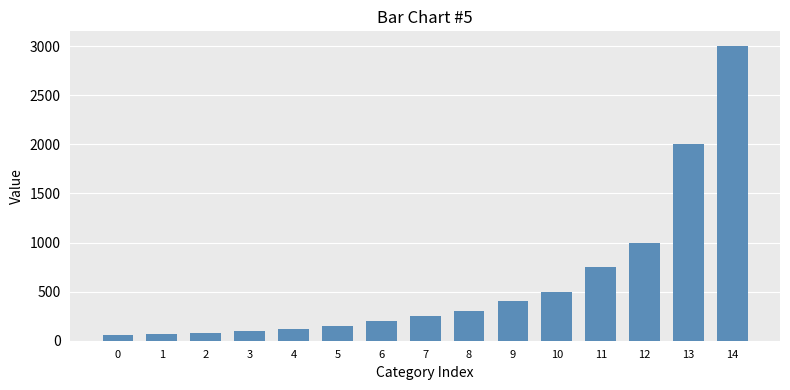

What is the greatest value displayed?

3000